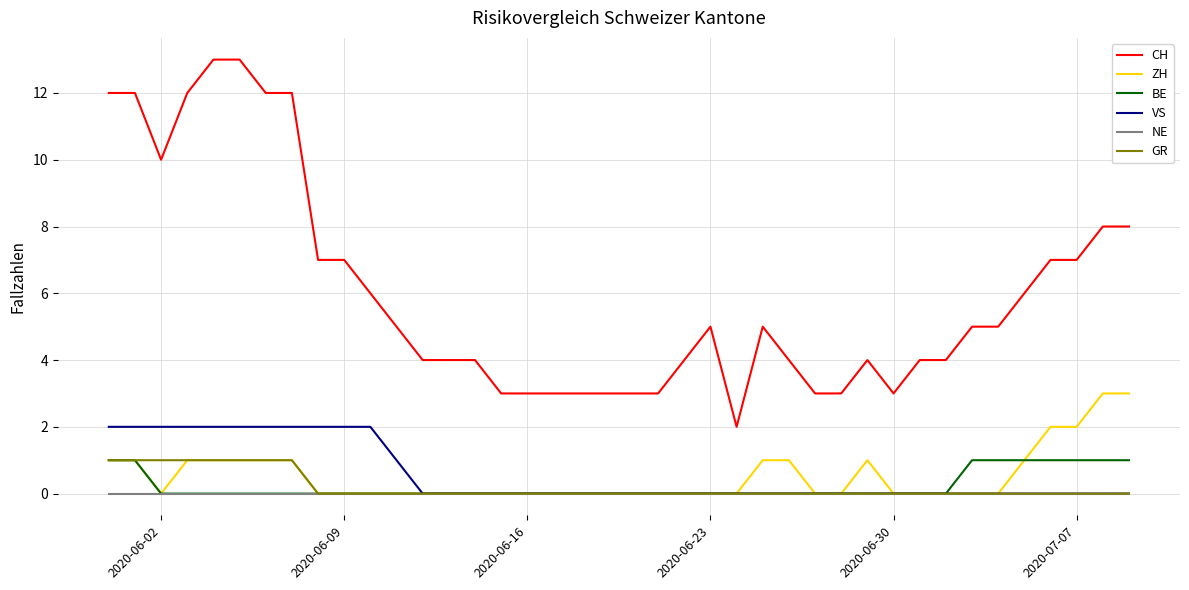

What is the greatest value displayed?

13